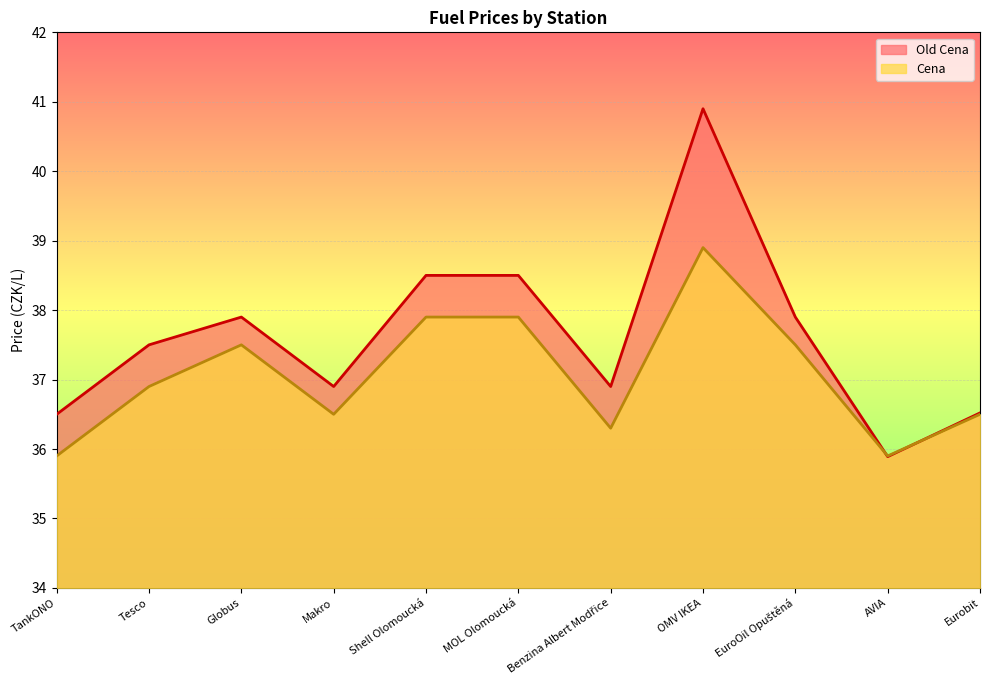

What value does the Cena series have at EuroOil Opuštěná?

37.5